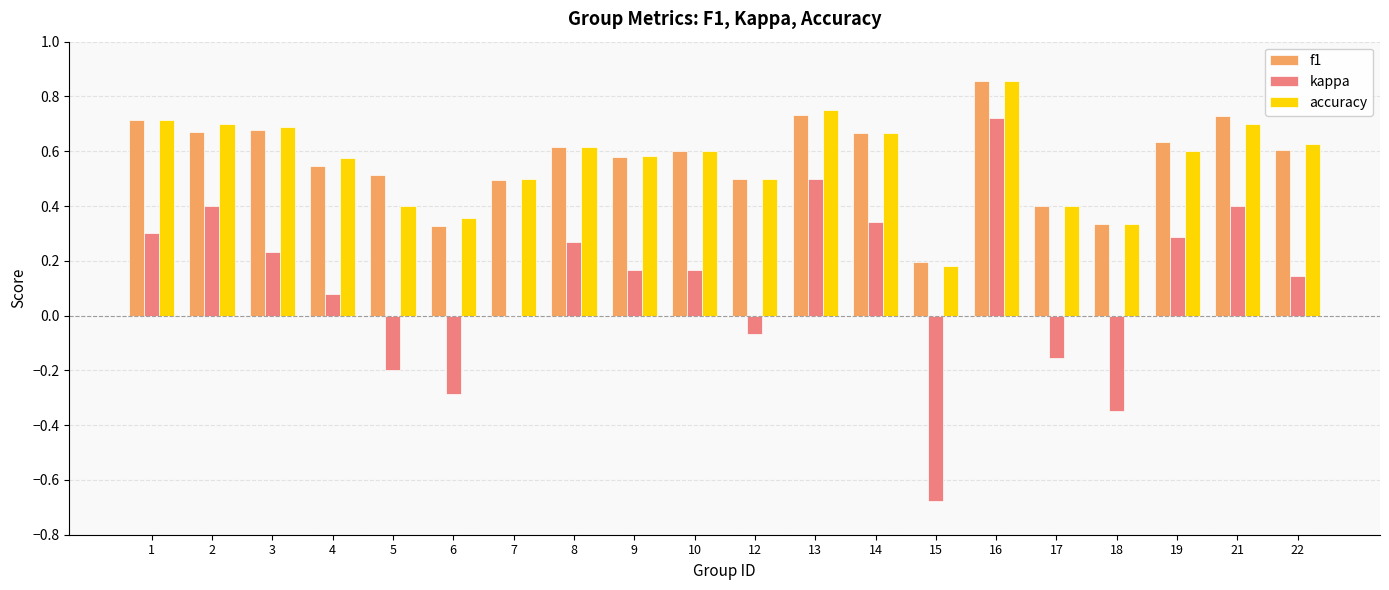

At which label does f1 reach its peak?

16